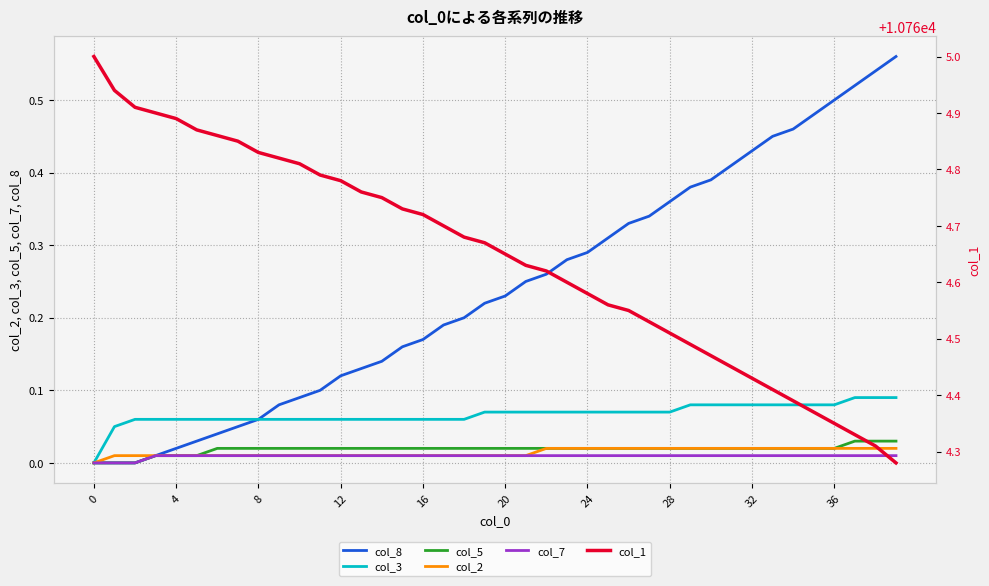

True or false: col_7 and col_3 cross at least once.

False